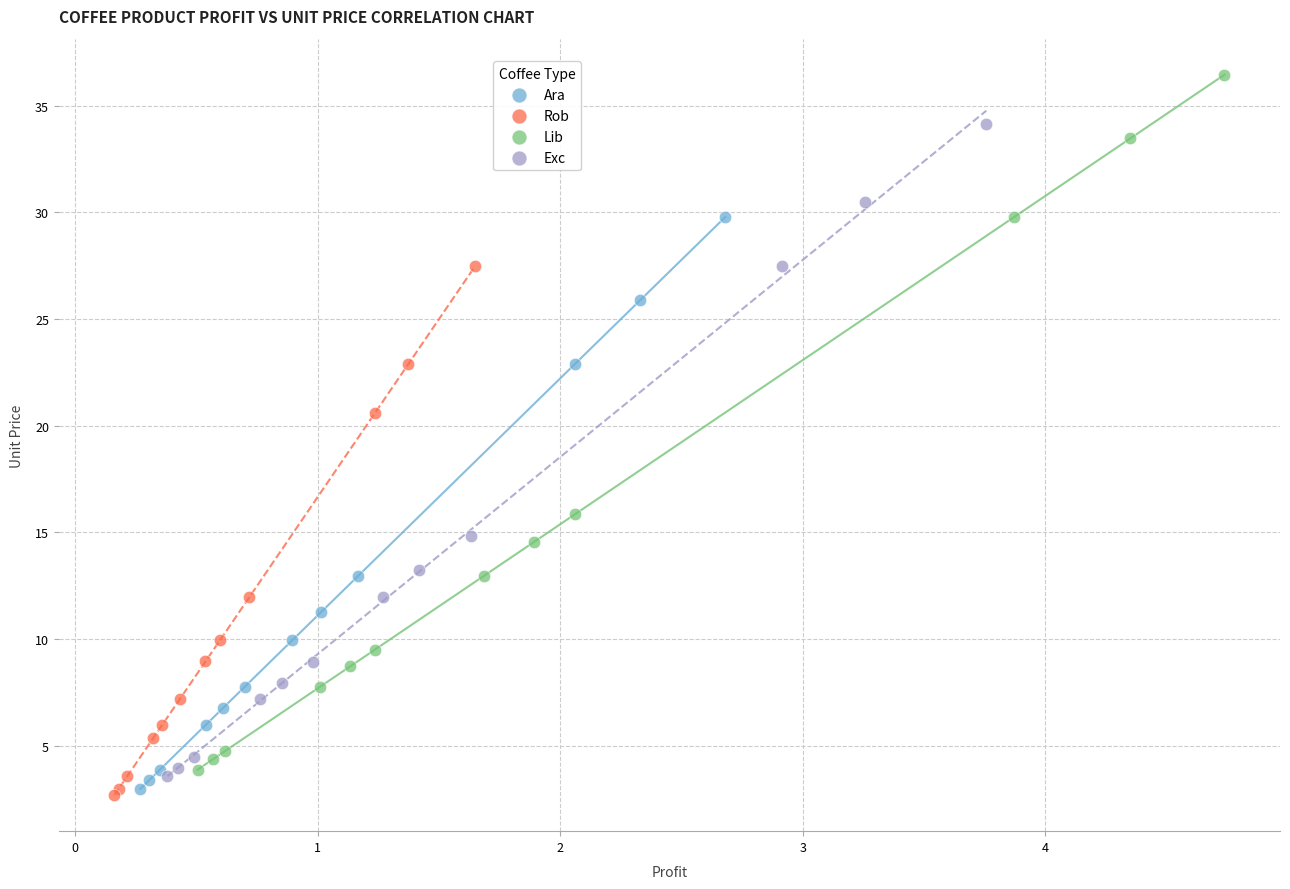

What are all the series names shown in the legend?

Ara, Rob, Lib, Exc